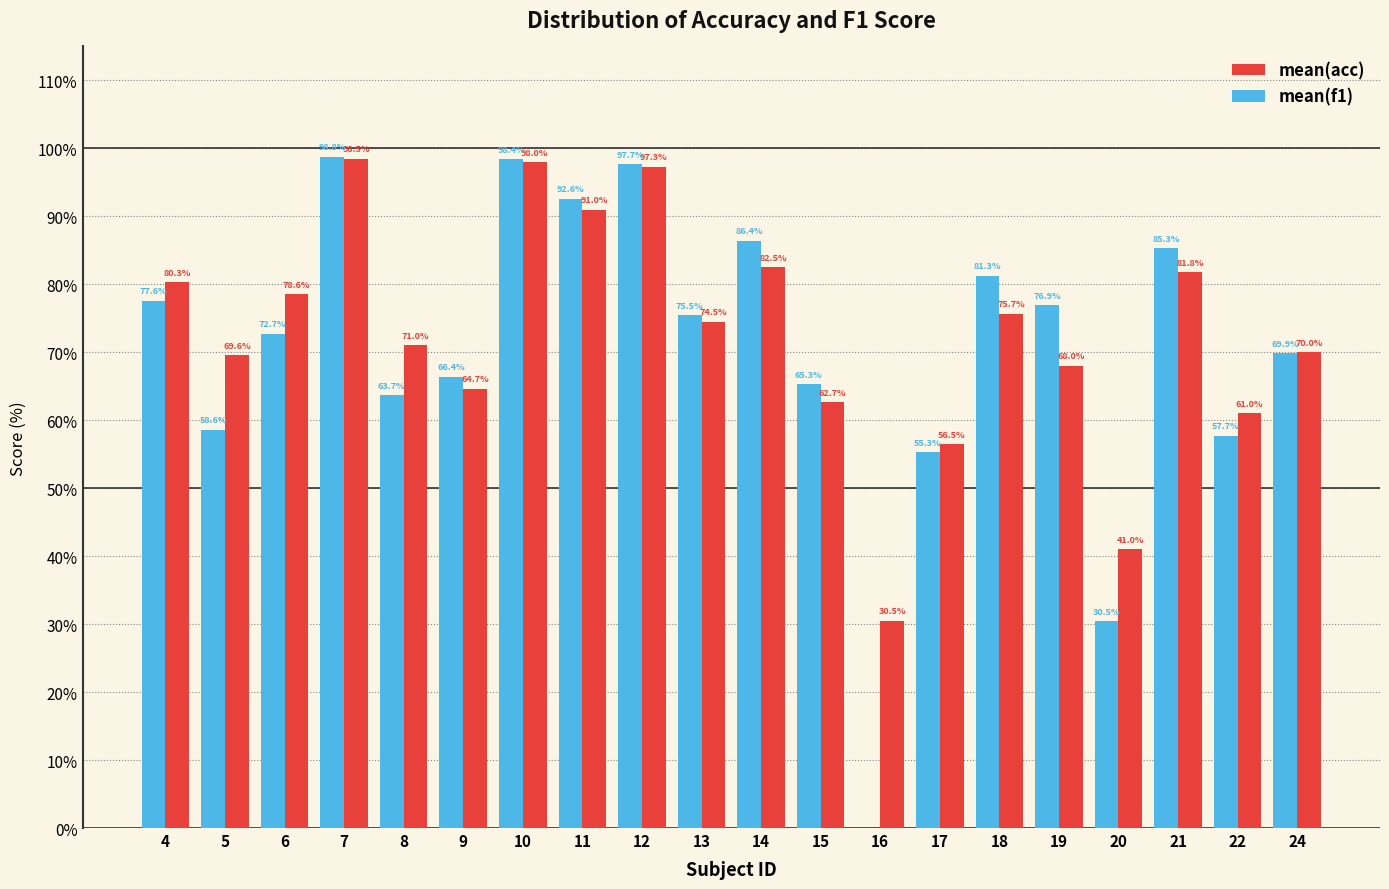

Reading left to right, transcribe all the data shown in this chart.

mean(acc): 4=80.3	5=69.6	6=78.6	7=98.5	8=71.0	9=64.7	10=98.0	11=91.0	12=97.3	13=74.5	14=82.5	15=62.7	16=30.5	17=56.5	18=75.7	19=68.0	20=41.0	21=81.8	22=61.0	24=70.0
mean(f1): 4=77.6	5=58.6	6=72.7	7=98.8	8=63.7	9=66.4	10=98.4	11=92.6	12=97.7	13=75.5	14=86.4	15=65.3	16=0.0	17=55.3	18=81.3	19=76.9	20=30.5	21=85.3	22=57.7	24=69.9